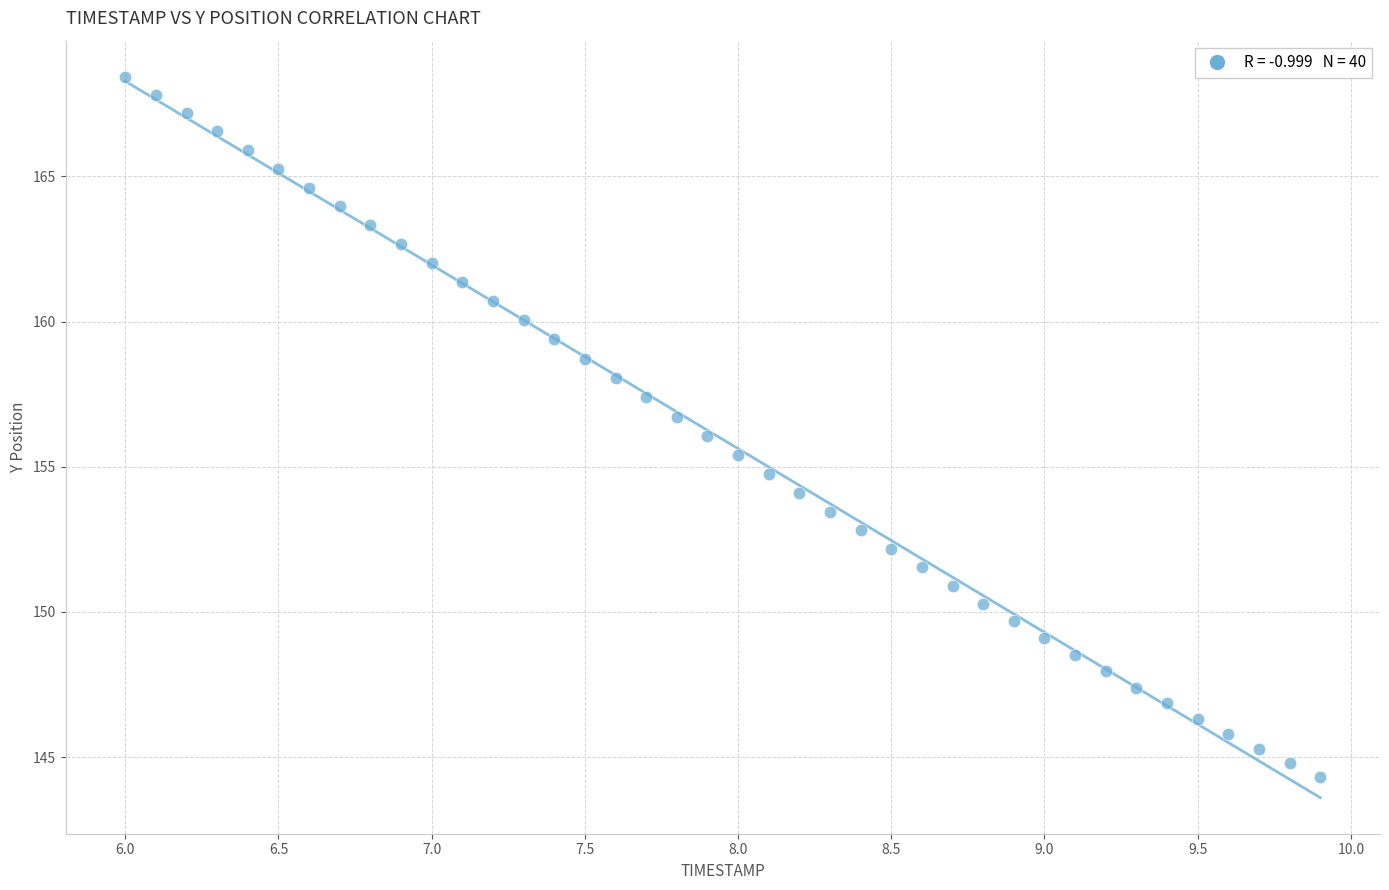

What is the range of Y values (max minus min)?

24.1